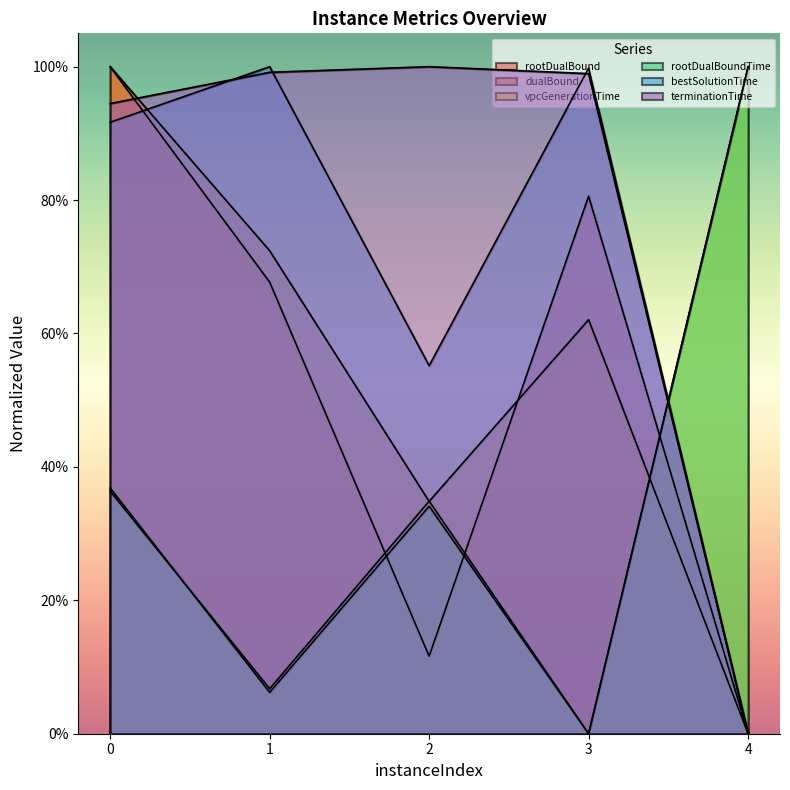

The value of vpcGenerationTime at 2 is 0.3. True or false?

True